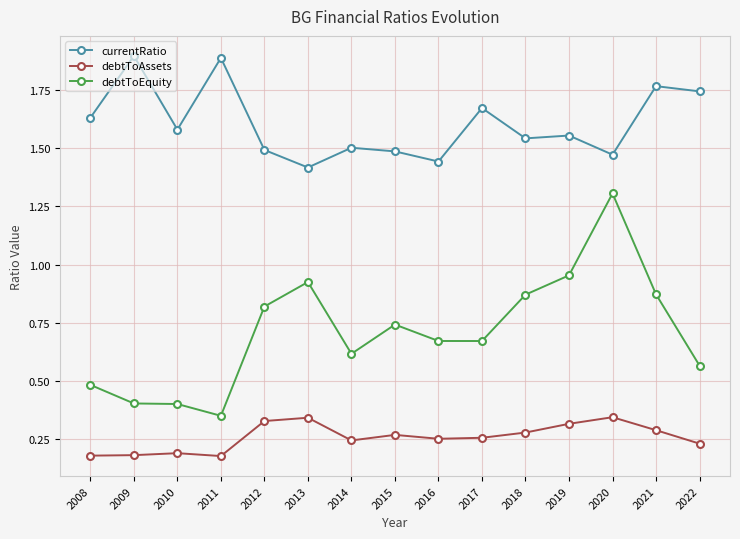

What is the sum of the debtToAssets values at 2021 and 2016?

0.5